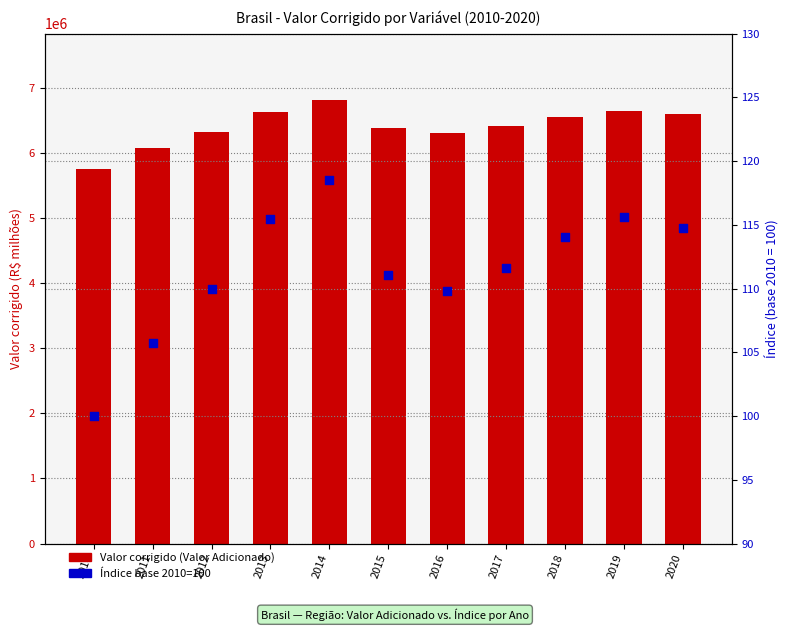

Which series contains the lowest Y value?

Índice (base 2010=100)